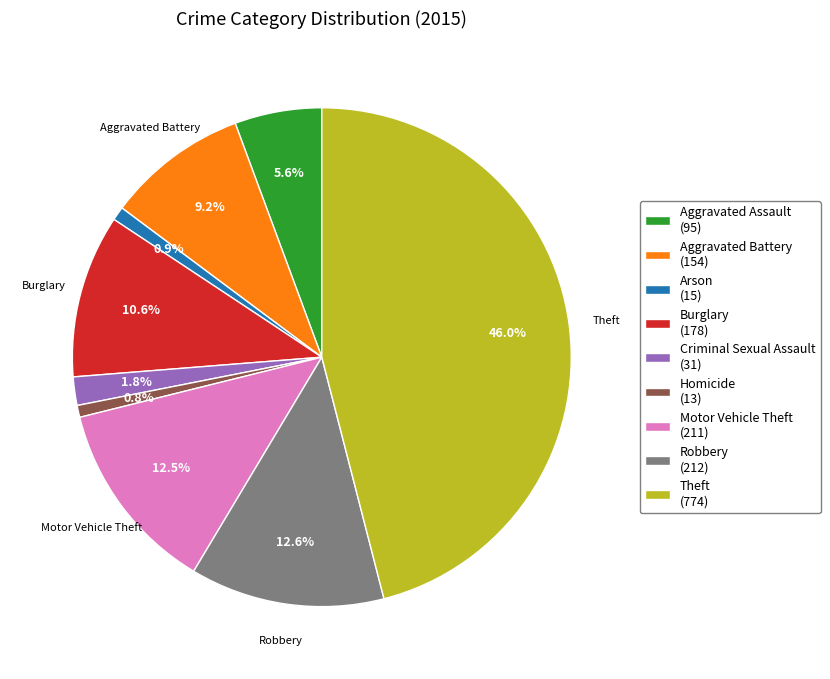

To the nearest percent, what portion does Theft represent?

46%